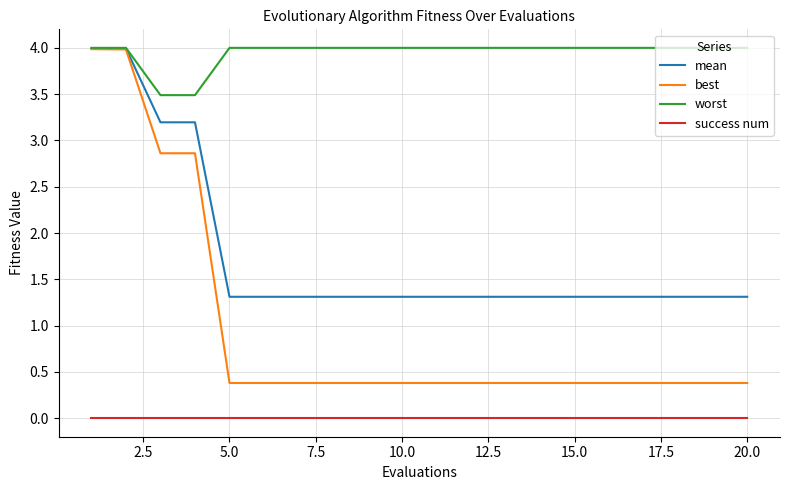

What is the maximum value for mean?

4.0